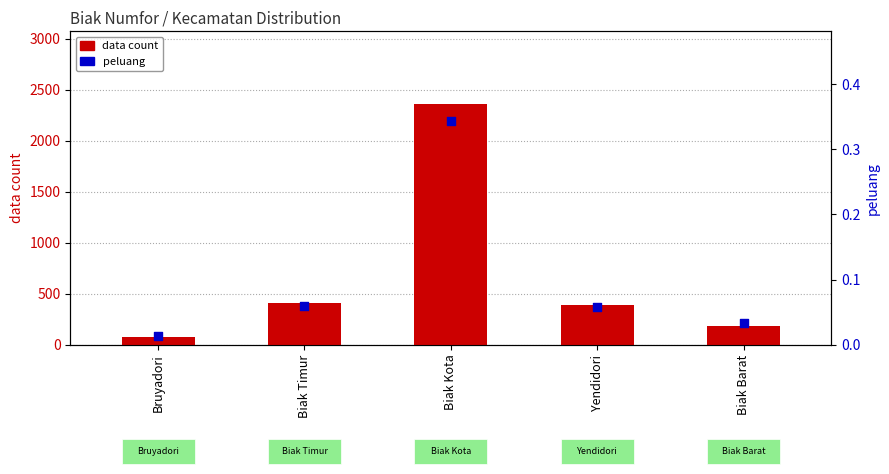

At how many categories does at least one series exceed 2179?

1